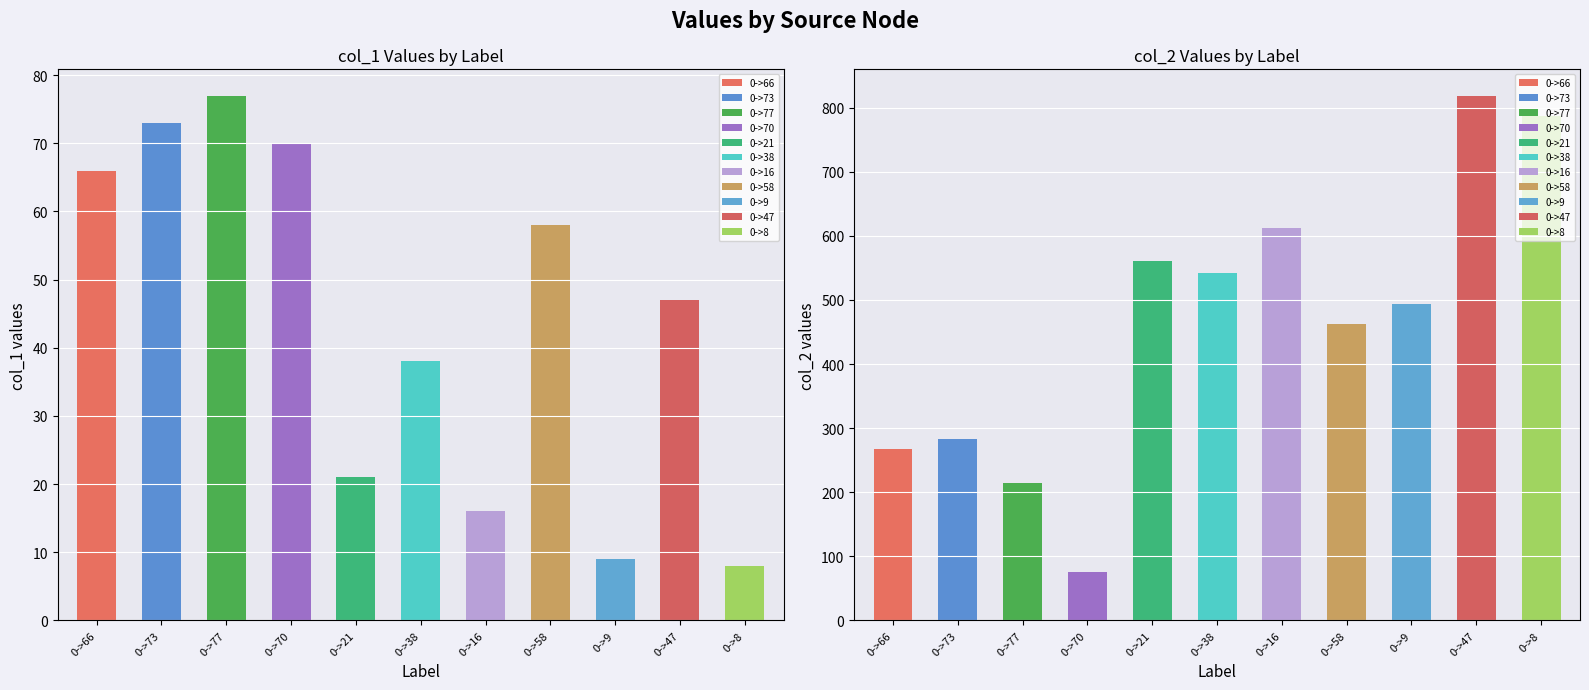

What is the difference between the col_1 values at 0->38 and 0->8?

30